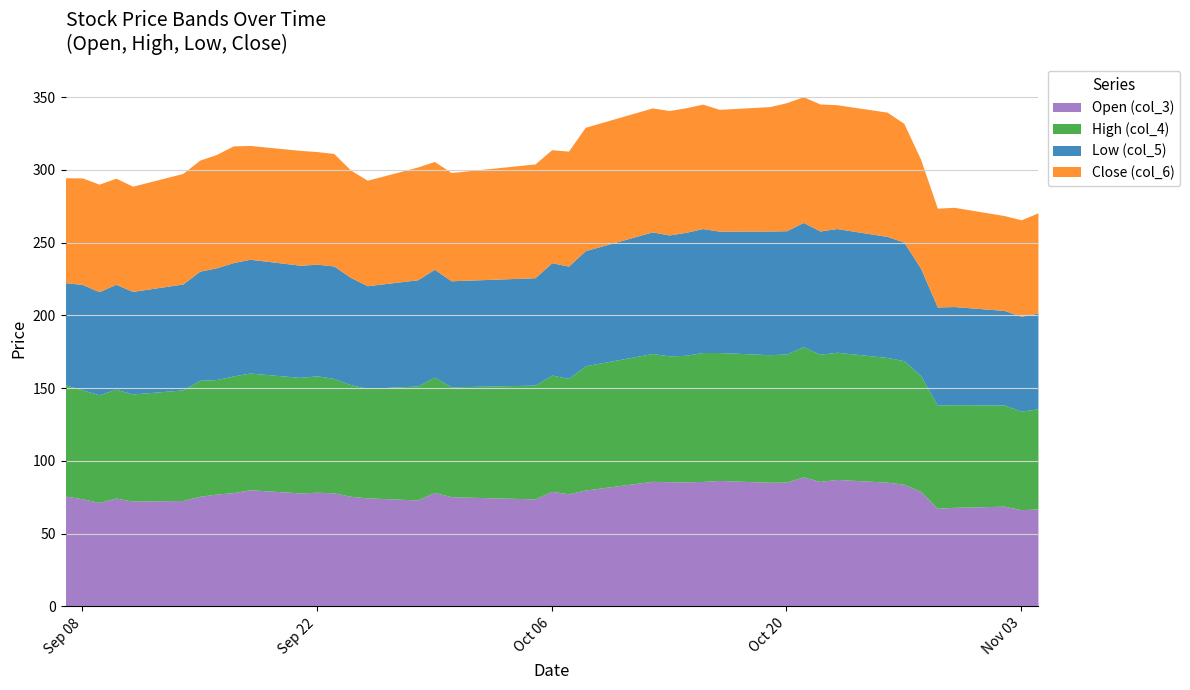

What value does the Open (col_3) series have at 6?

75.7